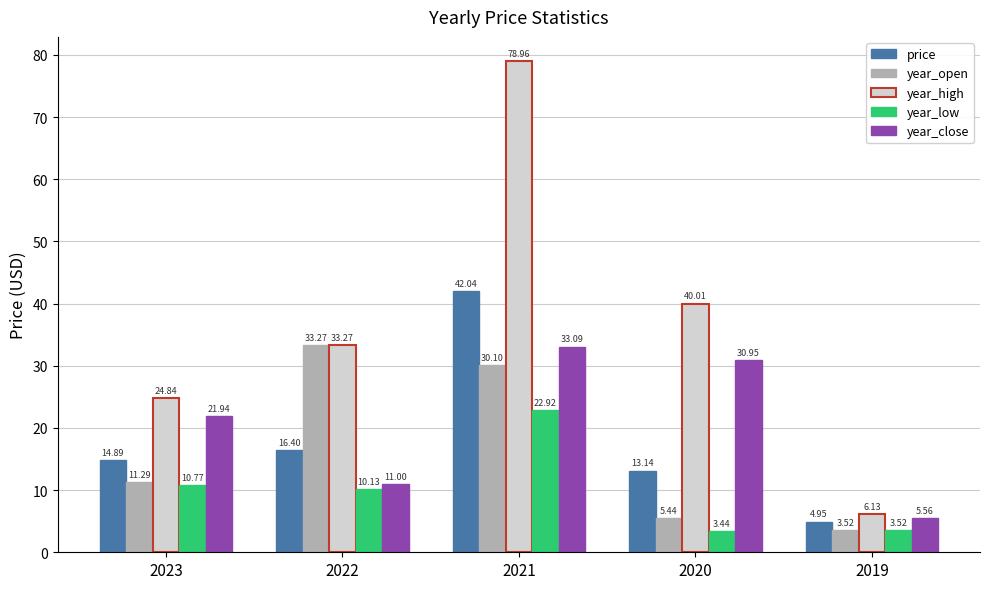

How many groups of bars are there?

5